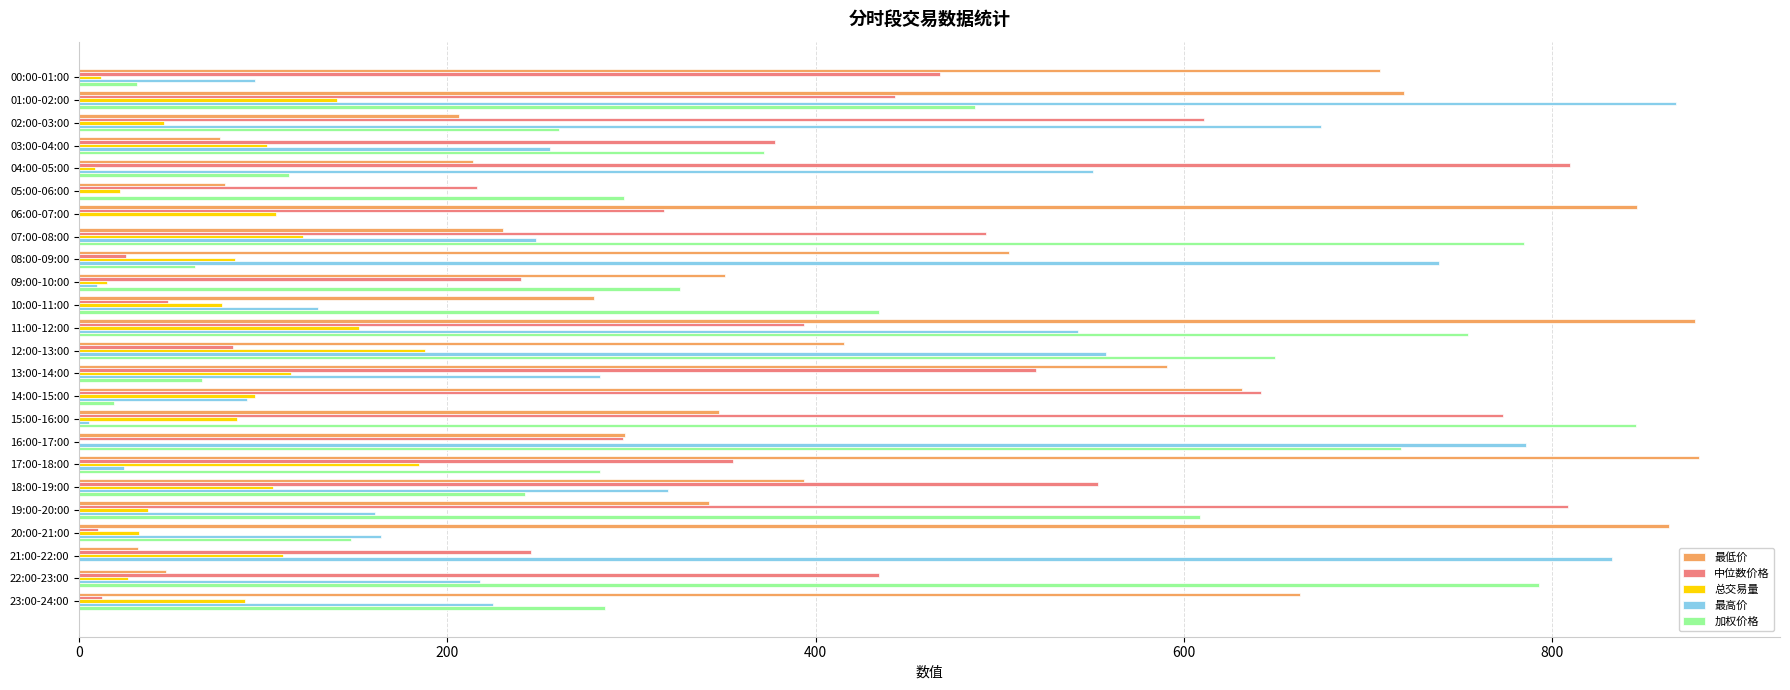

What are all the series names shown in the legend?

最低价, 中位数价格, 总交易量, 最高价, 加权价格